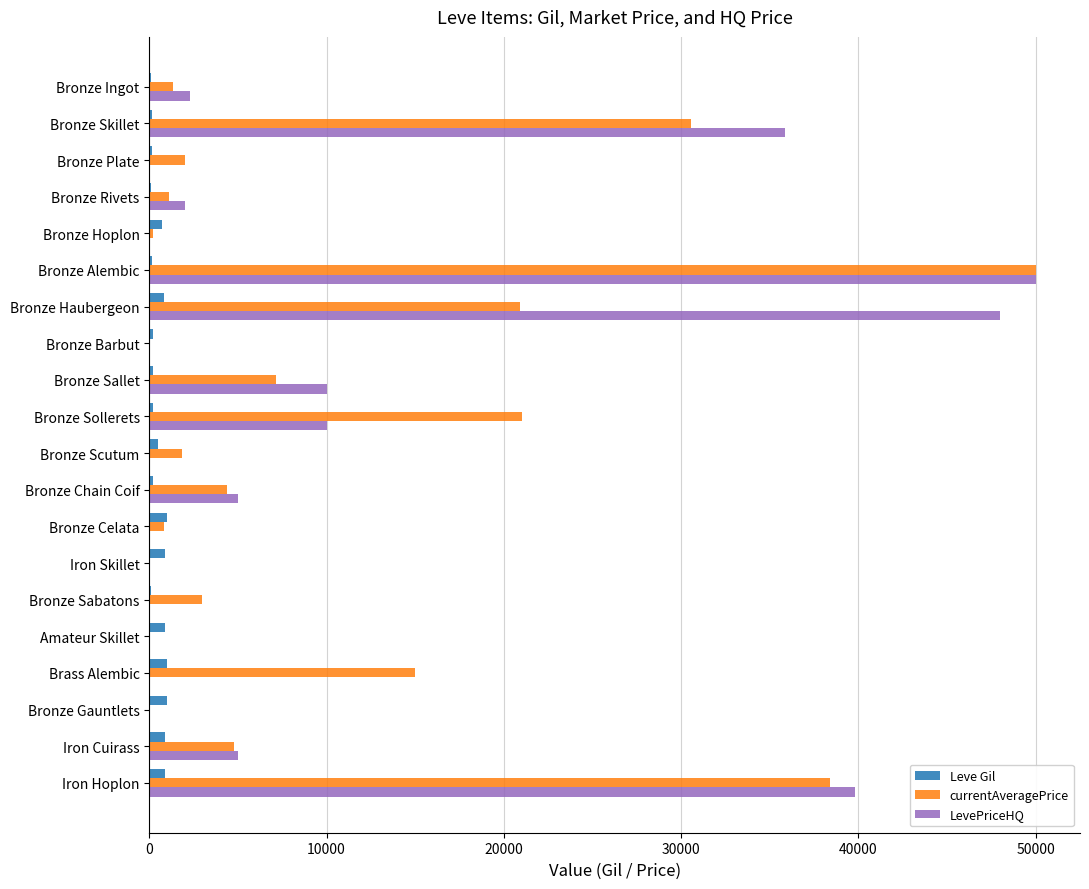

Which series changed the most between Bronze Ingot and Bronze Sallet?

LevePriceHQ